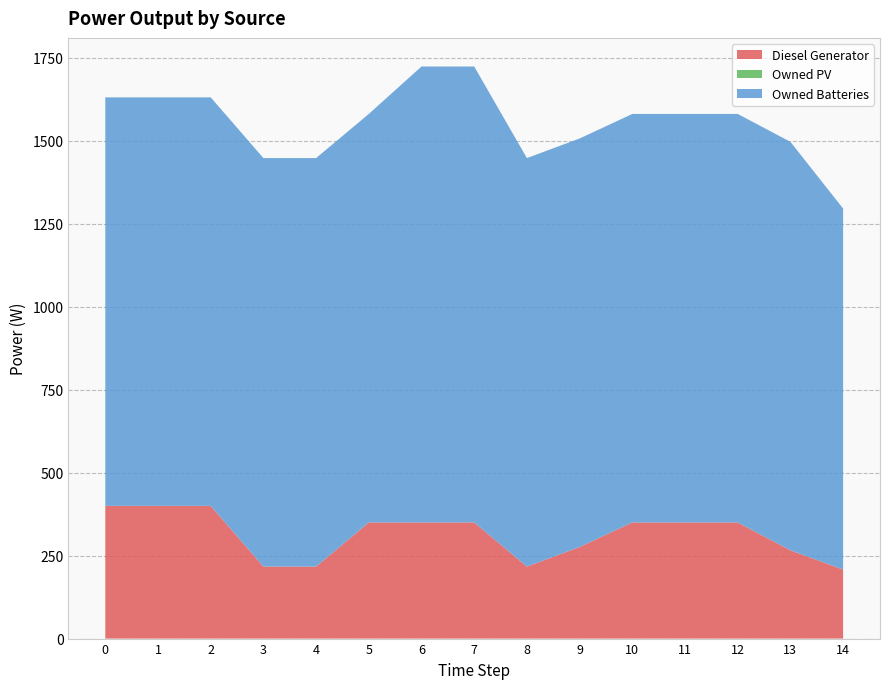

Reading right to left, list all the values displayed in this chart.

Diesel Generator: 14=208	13=266	12=350	11=350	10=350	9=276	8=217	7=350	6=350	5=350	4=217	3=217	2=400	1=400	0=400
Owned PV: 14=0	13=0	12=0	11=0	10=0	9=0	8=0	7=0	6=0	5=0	4=0	3=0	2=0	1=0	0=0
Owned Batteries: 14=1088	13=1231	12=1231	11=1231	10=1231	9=1231	8=1231	7=1374	6=1374	5=1231	4=1231	3=1231	2=1231	1=1231	0=1231